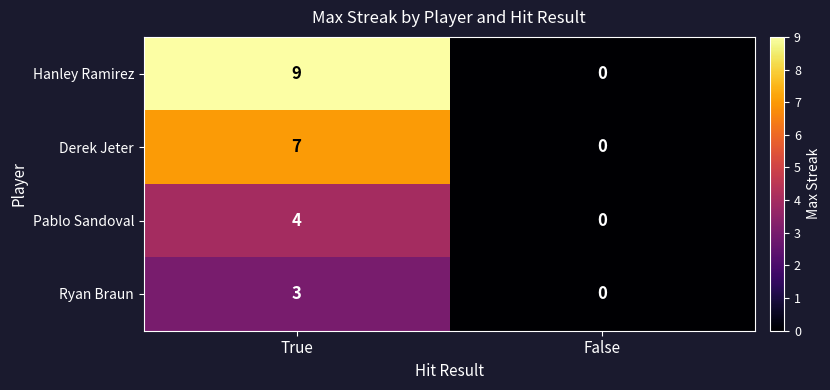

The Pablo Sandoval series shows 0 at False. True or false?

True